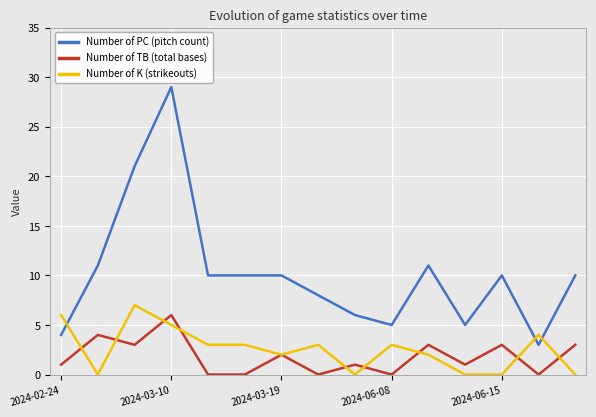

True or false: Number of PC (pitch count) and Number of TB (total bases) intersect in this chart.

False